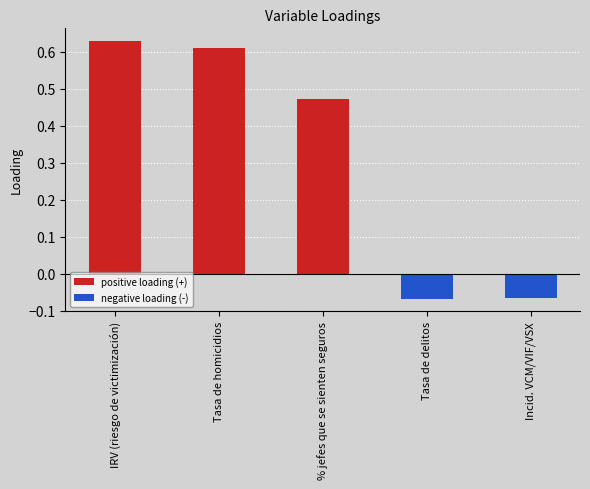

Which label corresponds to the largest value in the chart?

IRV (riesgo de victimización)